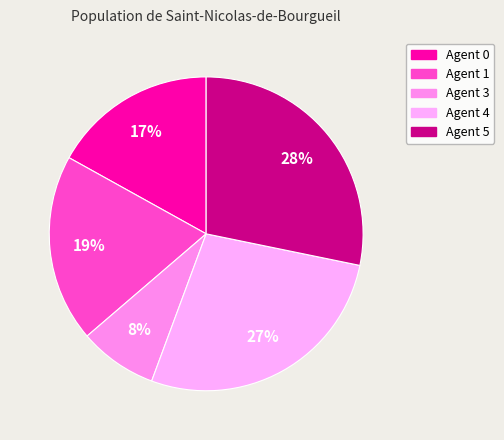

Is there a majority slice in this chart?

No